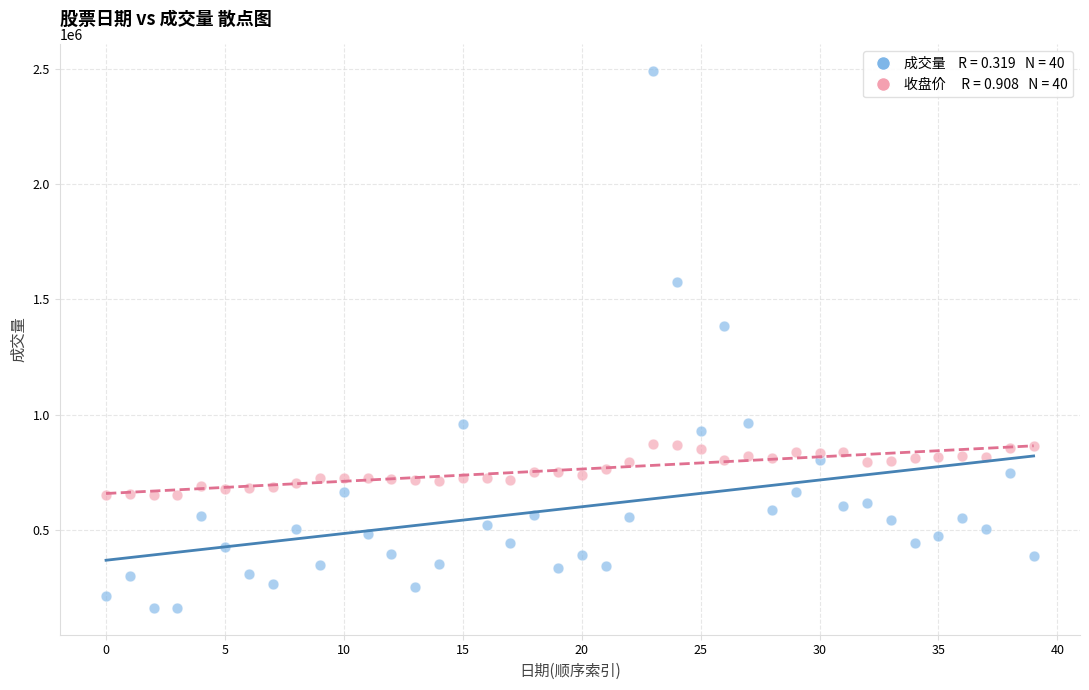

Across all data points, what is the range of Y values (max minus min)?

2326690.0